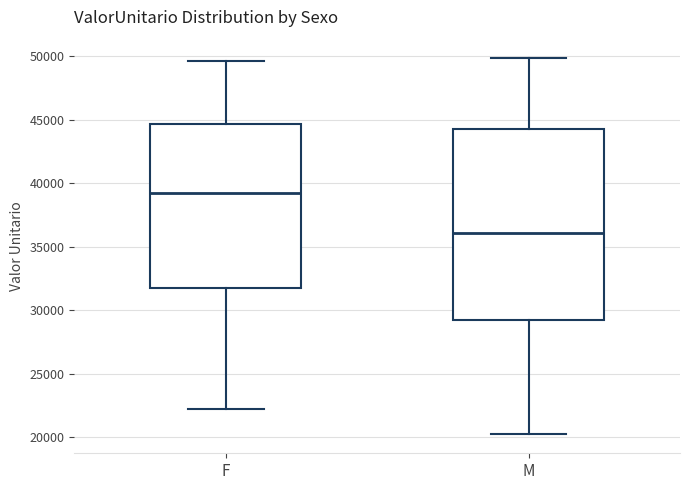

Which box has the highest median line?

F